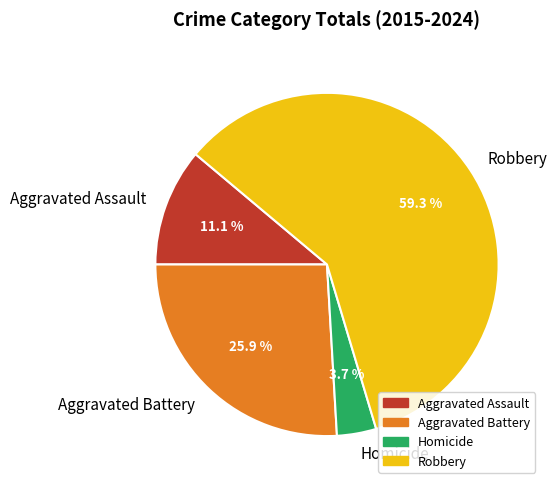

Which slice is the smallest?

Homicide